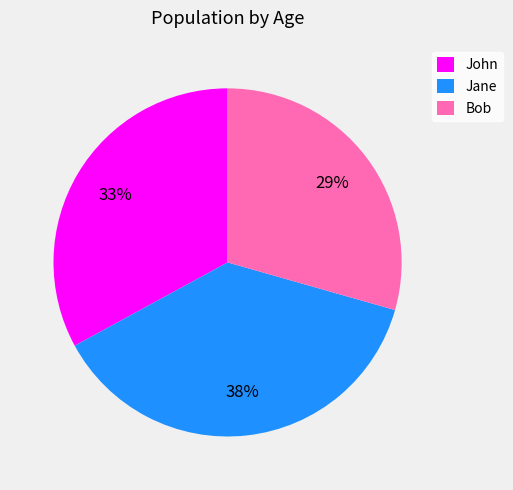

The Jane slice represents 24% of the pie. True or false?

False